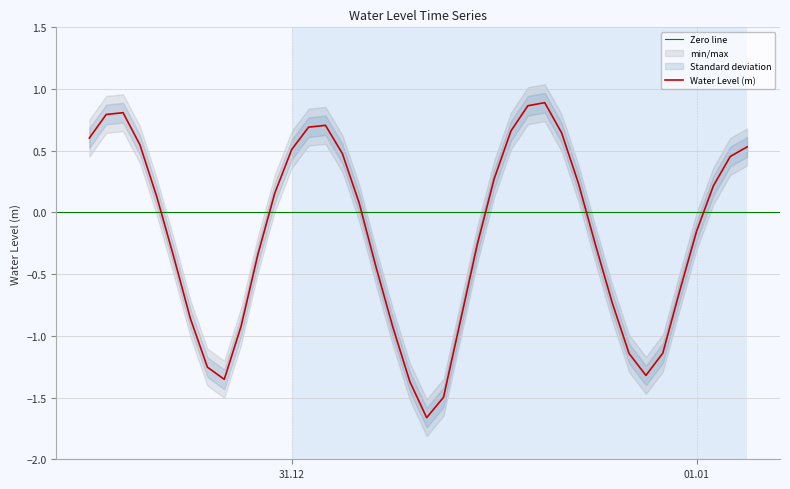

The value at 2022-12-31 01:00:00 is 0.7. True or false?

True